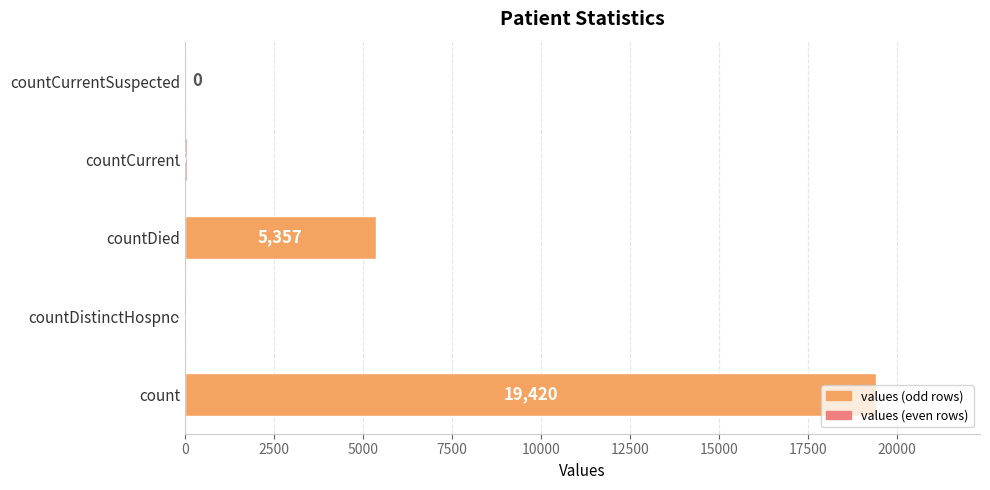

Are the bars grouped side by side (vs. stacked)?

No